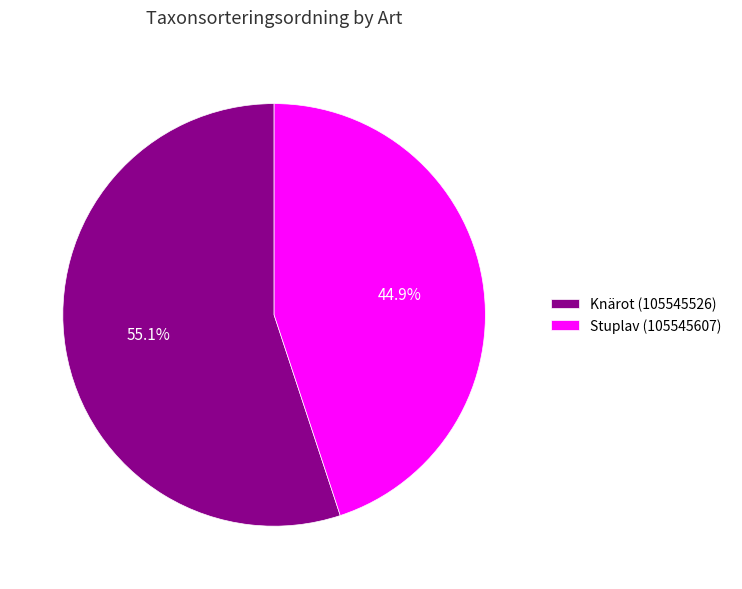

Count the number of slices in the pie.

2